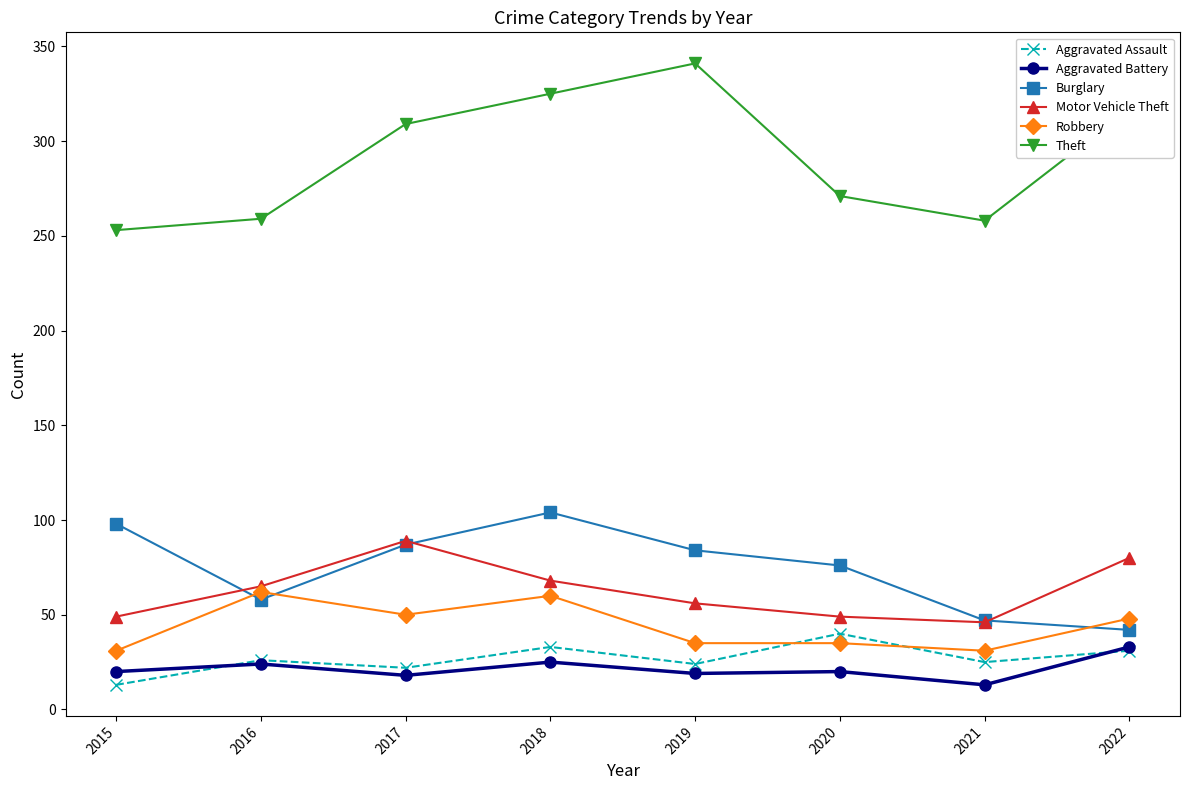

At which category is the sum across all series the highest?

2018